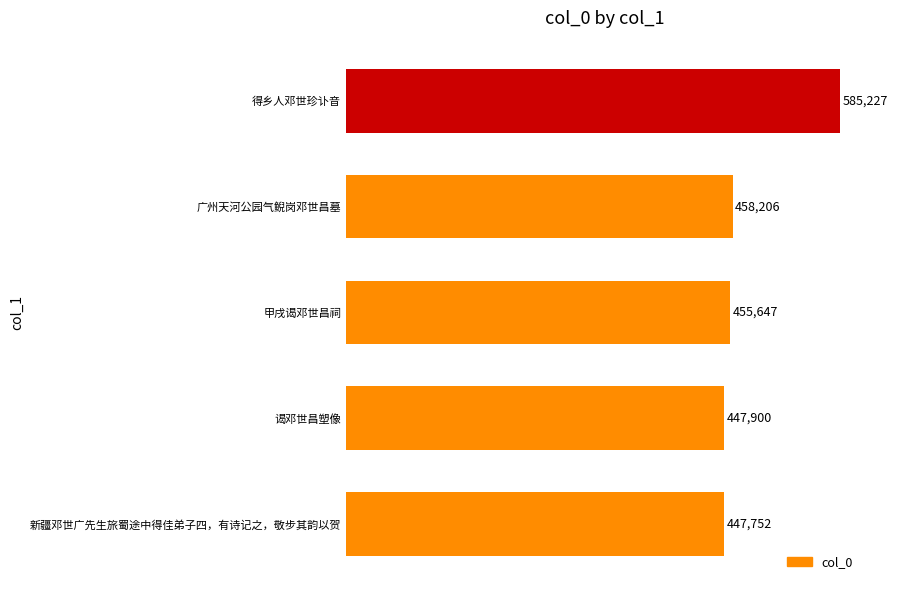

Are the bars horizontal?

Yes